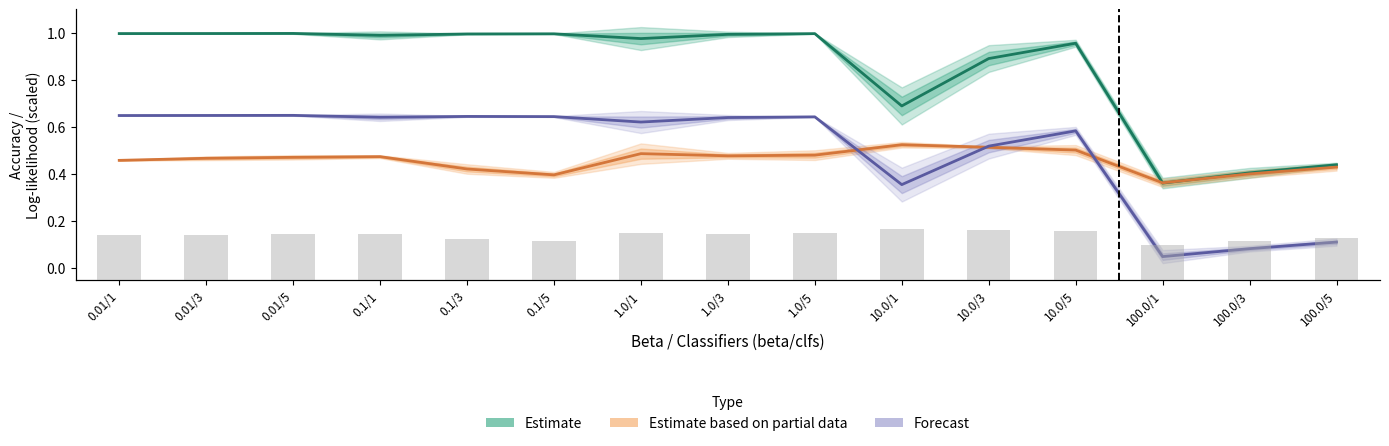

What is the approximate value of Forecast at 0.01/3?

0.6